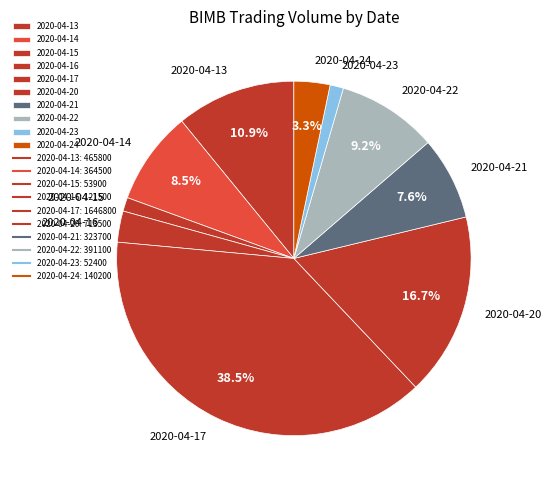

The 2020-04-13 slice represents 11% of the pie. True or false?

True